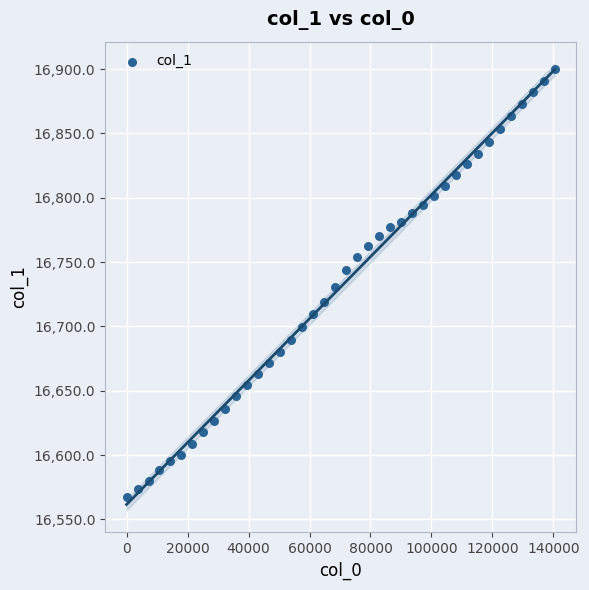

What is the range of Y values (max minus min)?

332.9